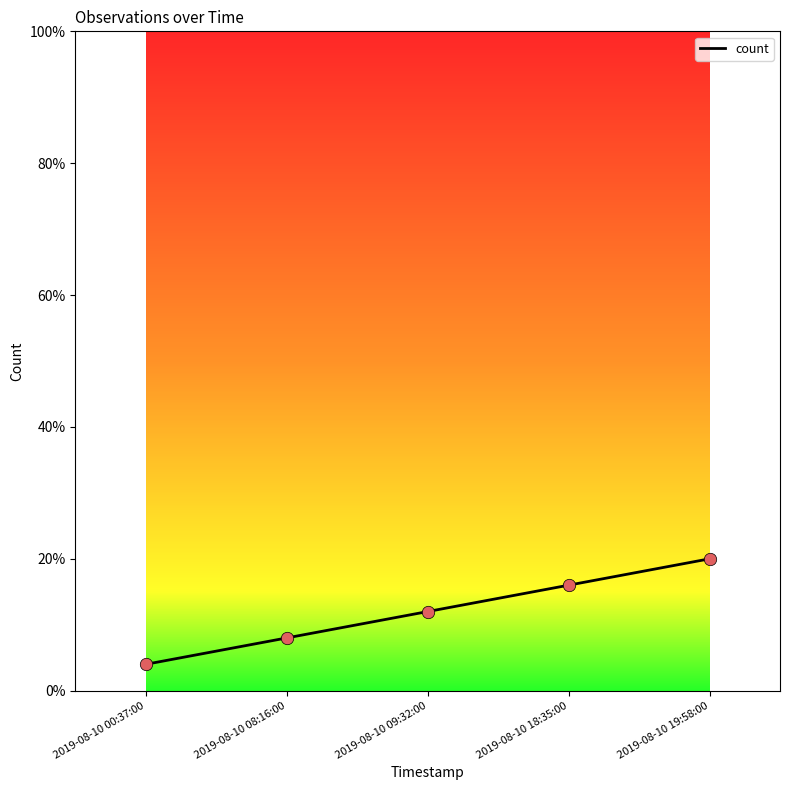

What is the change in value from 2019-08-10 08:16:00 to 2019-08-10 09:32:00?

+4